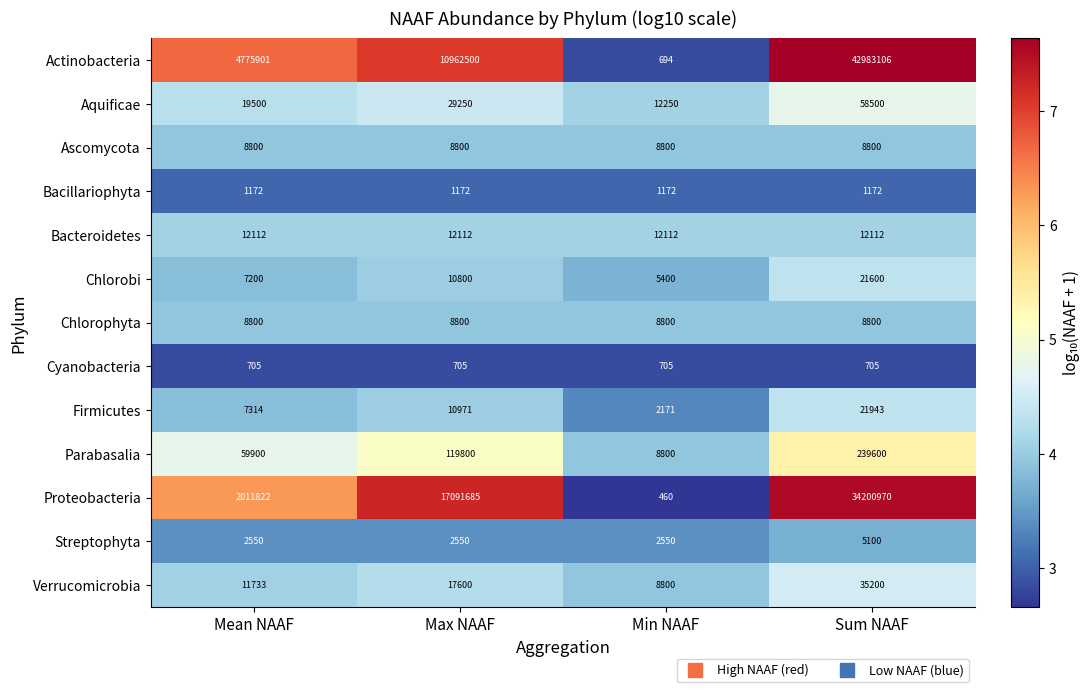

At which category is the sum across all series the highest?

Sum NAAF